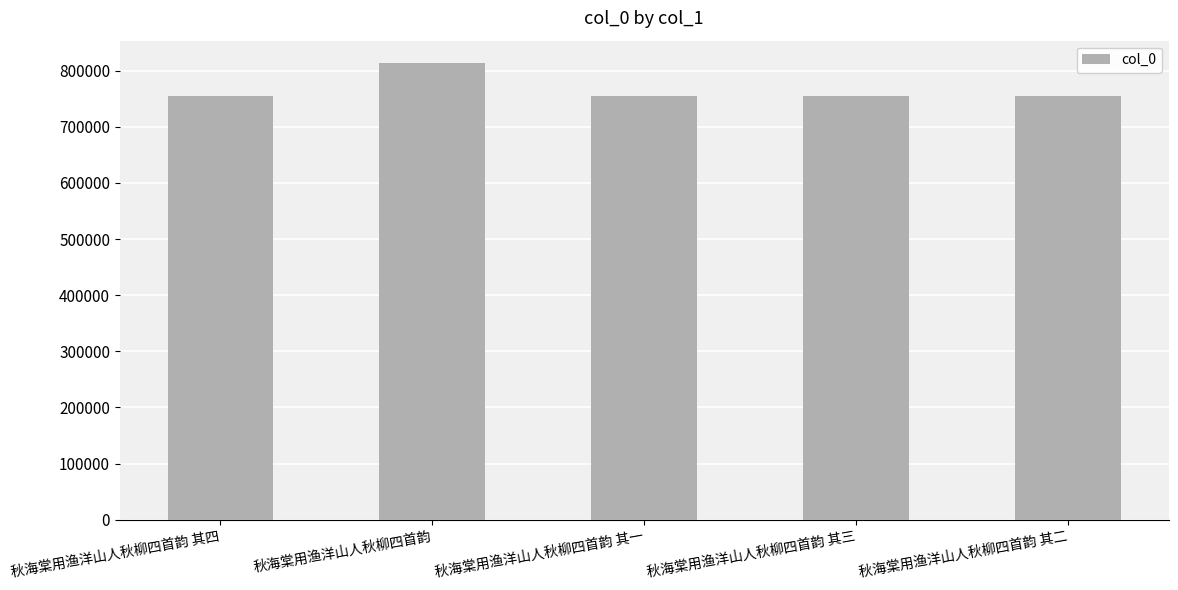

What is the change in value from 秋海棠用渔洋山人秋柳四首韵 其三 to 秋海棠用渔洋山人秋柳四首韵 其二?

-1